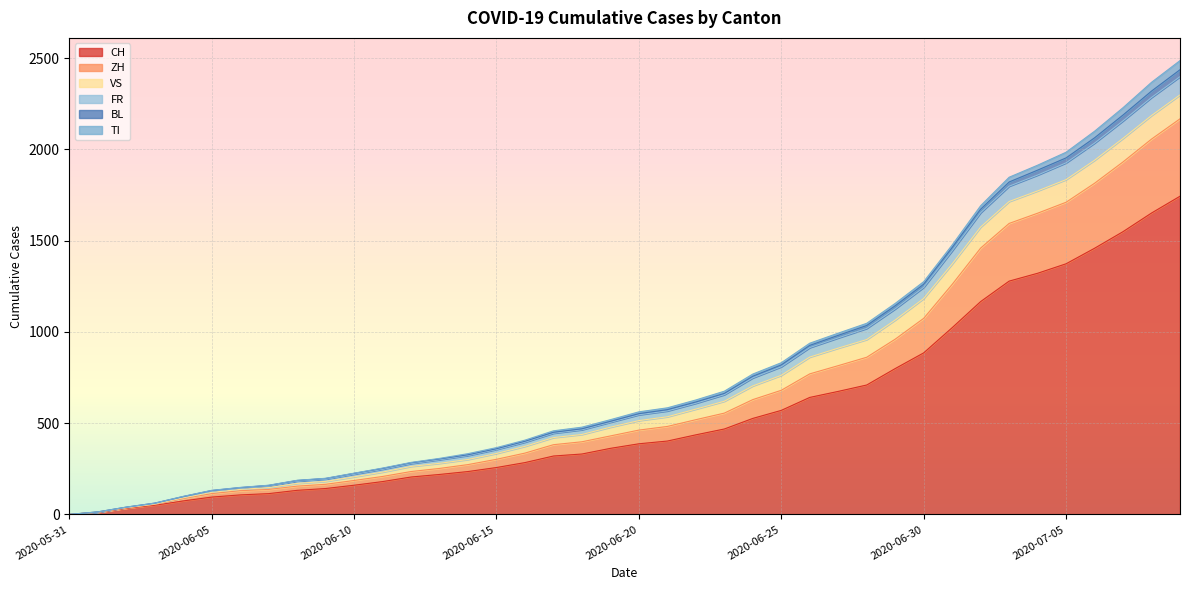

What is the maximum value for CH?

1743